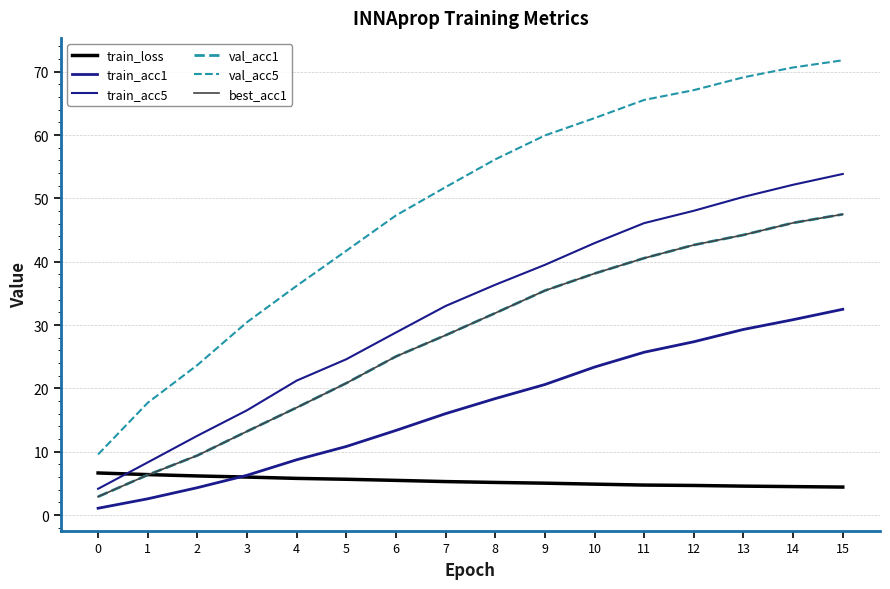

Does the chart have visible grid lines?

Yes